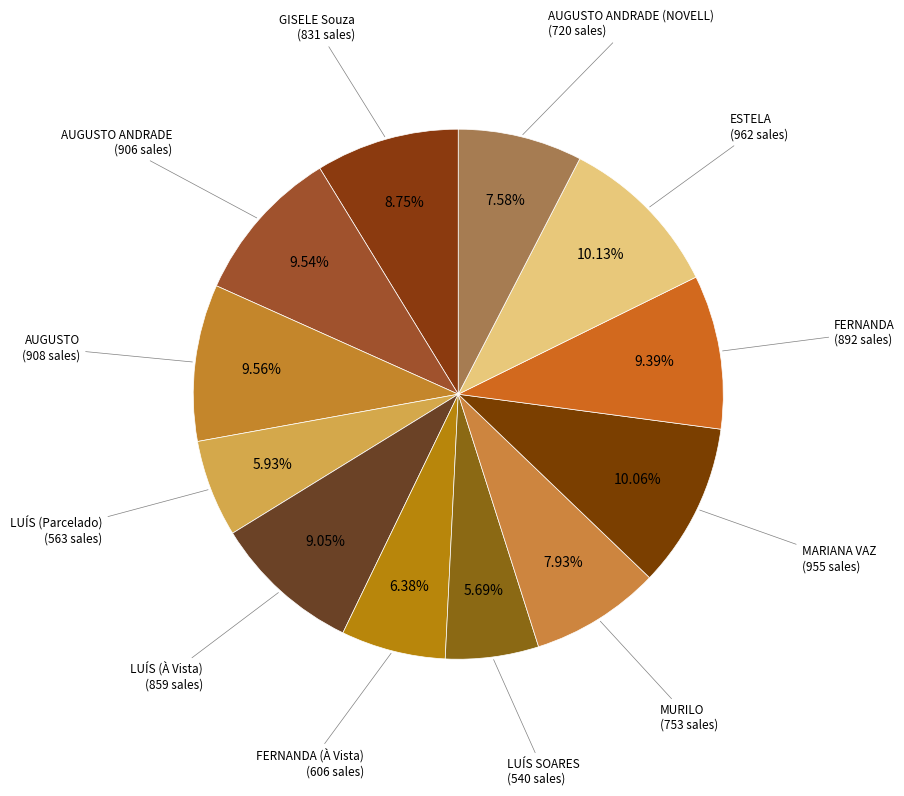

To the nearest percent, what is the combined percentage of FERNANDA (À Vista) and AUGUSTO?

16%